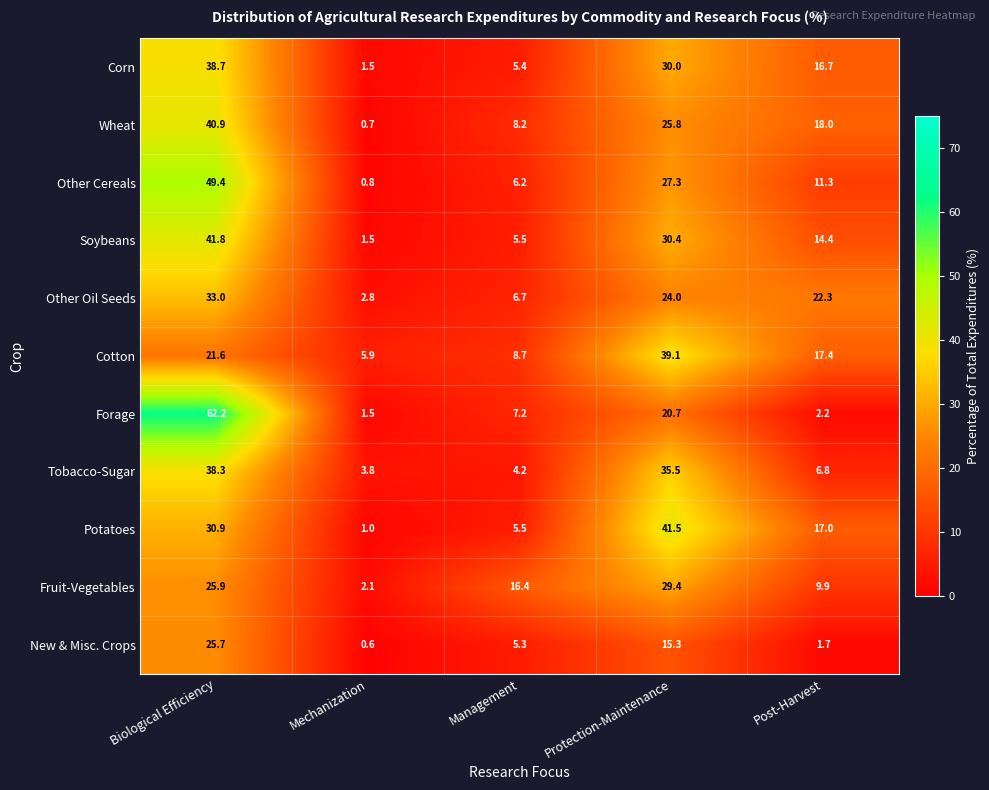

At how many categories does at least one series exceed 55?

1